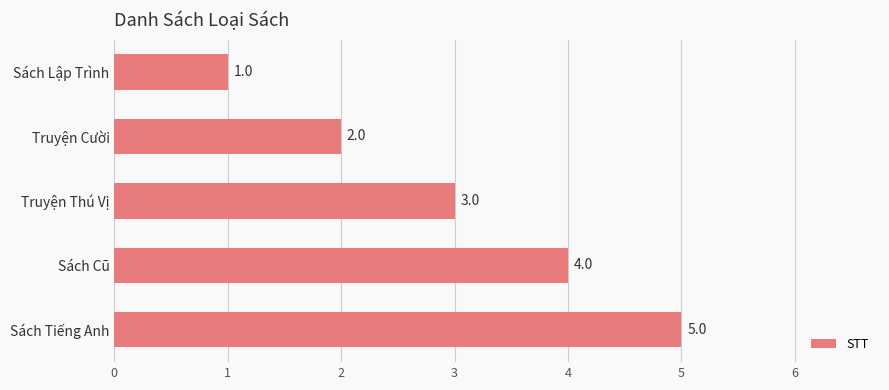

Rank the categories by value from highest to lowest.

Sách Tiếng Anh, Sách Cũ, Truyện Thú Vị, Truyện Cười, Sách Lập Trình